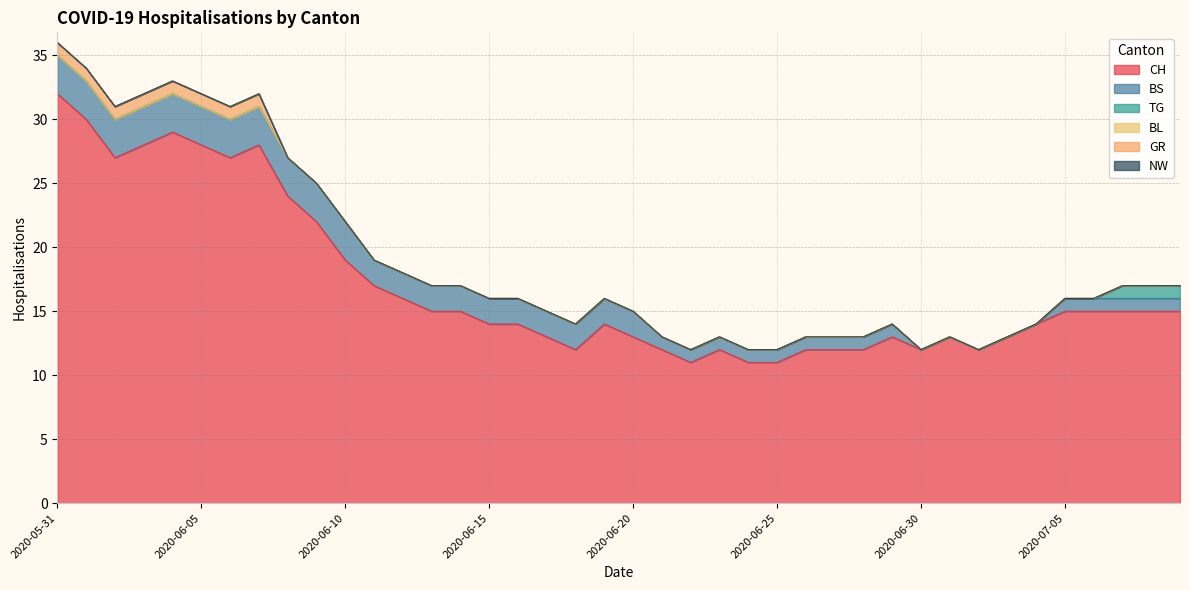

Rank the series at 2020-06-10 from lowest to highest value.

TG, BL, GR, NW, BS, CH